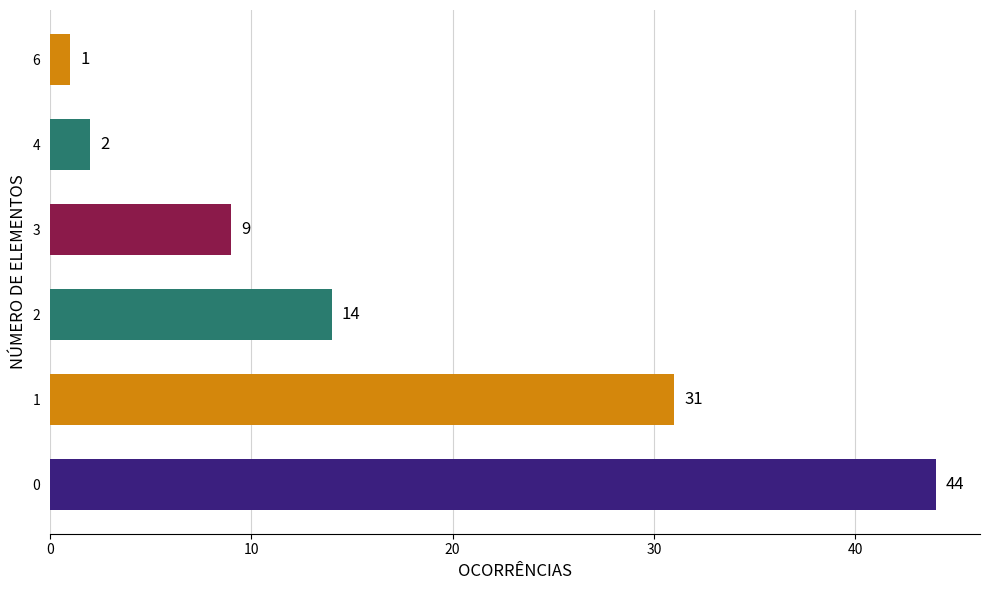

What is the difference between the maximum and second lowest values?

42